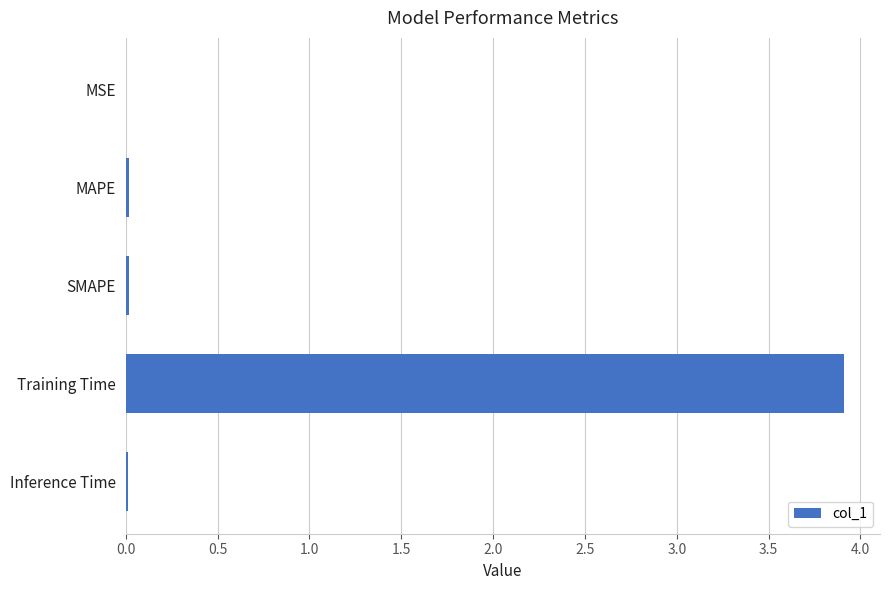

What is the sum of all values?

4.0